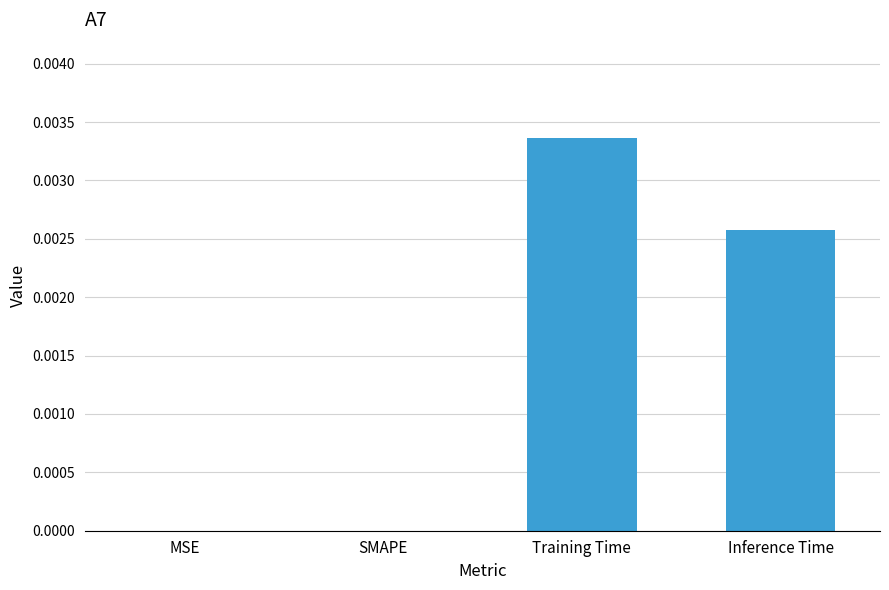

The value at MSE is 0.0. True or false?

True